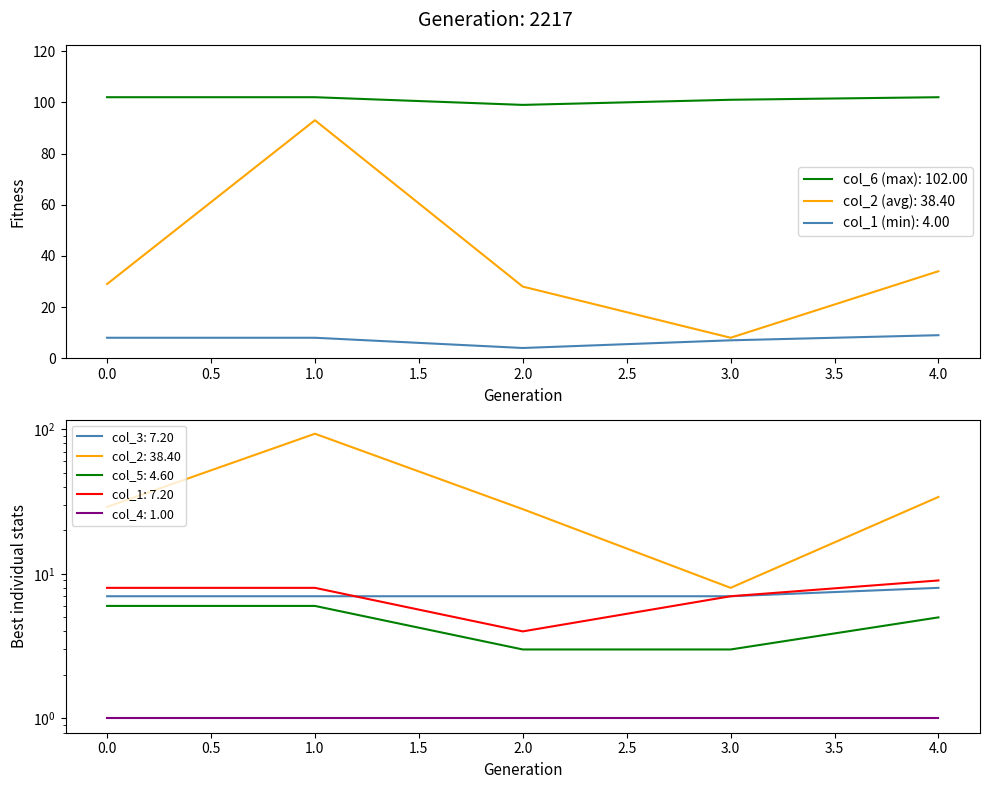

At which category is the sum across all series the highest?

1